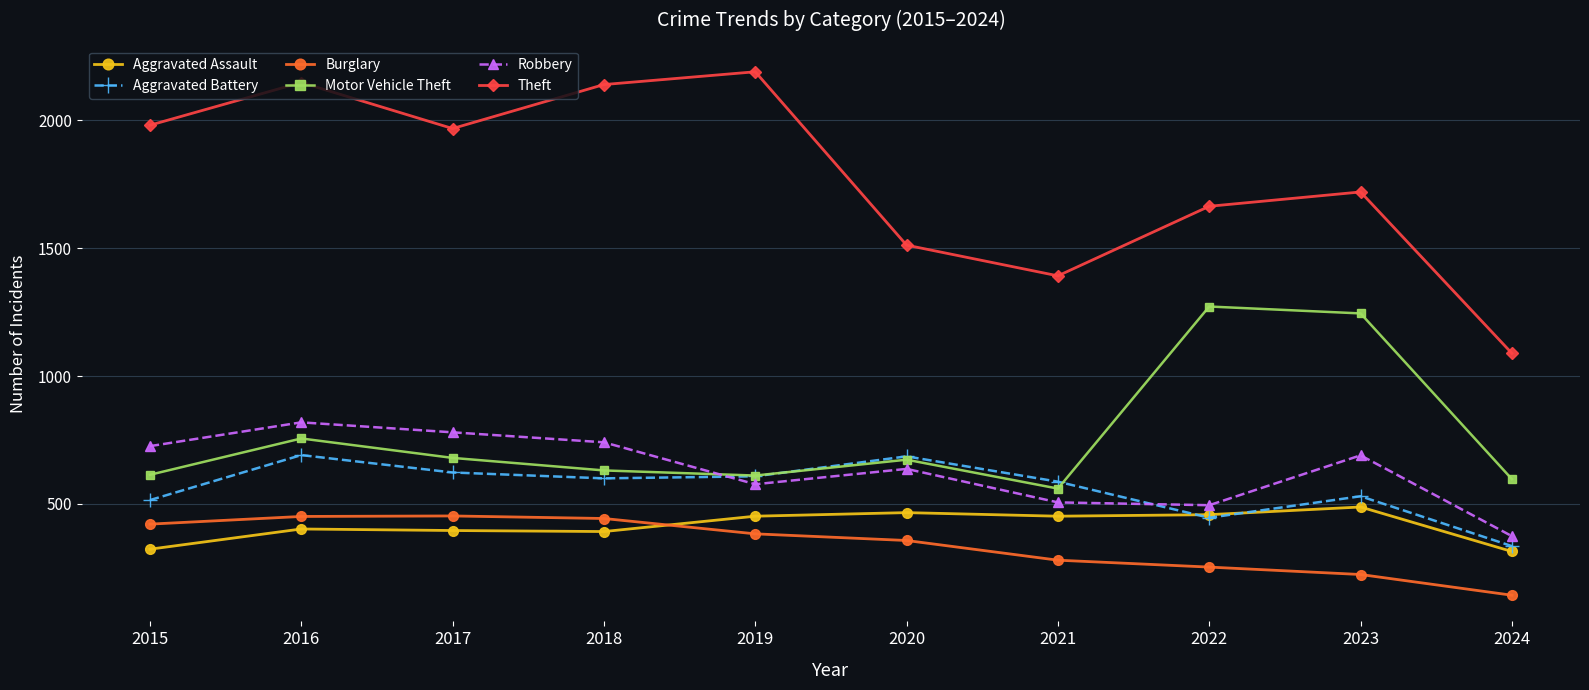

What is the difference between the highest and lowest values at 2020?

1155